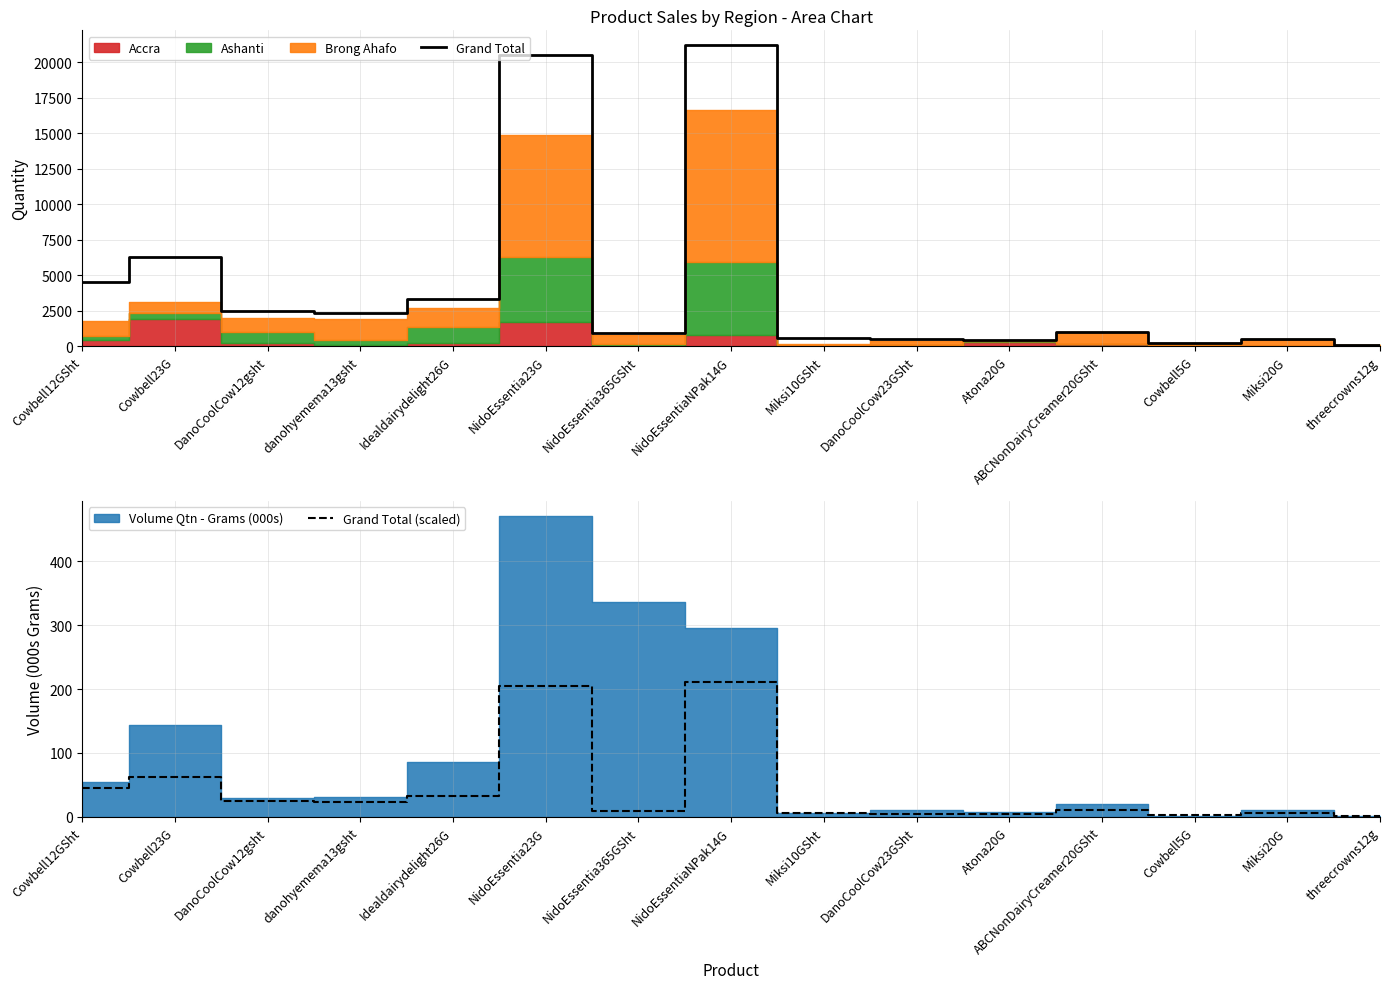

True or false: Grand Total (scaled) and Grand Total cross at least once.

False